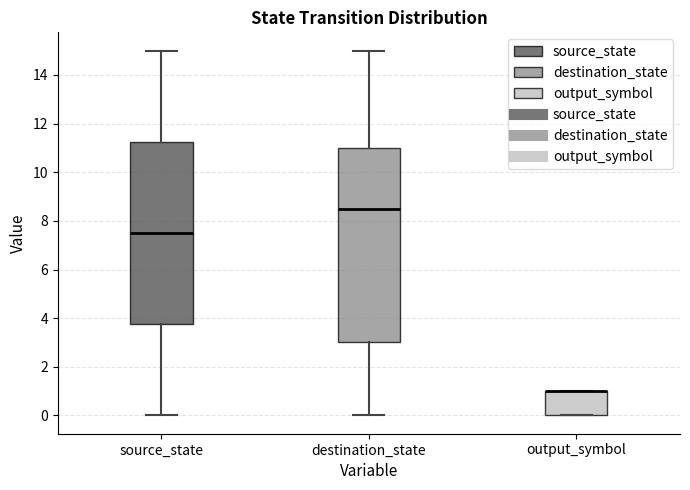

Where is the upper edge of the box for destination_state on the y-axis? The values are not printed on the chart, so give them approximately, as read against the axis.

11.0